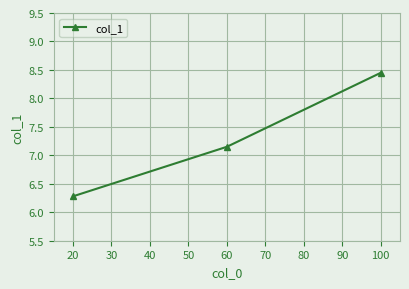

True or false: the data shows 11.0 at 20.

False